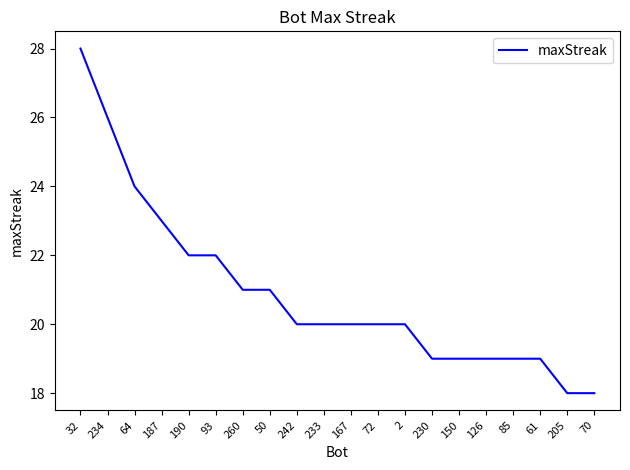

What position from the right is 242?

12